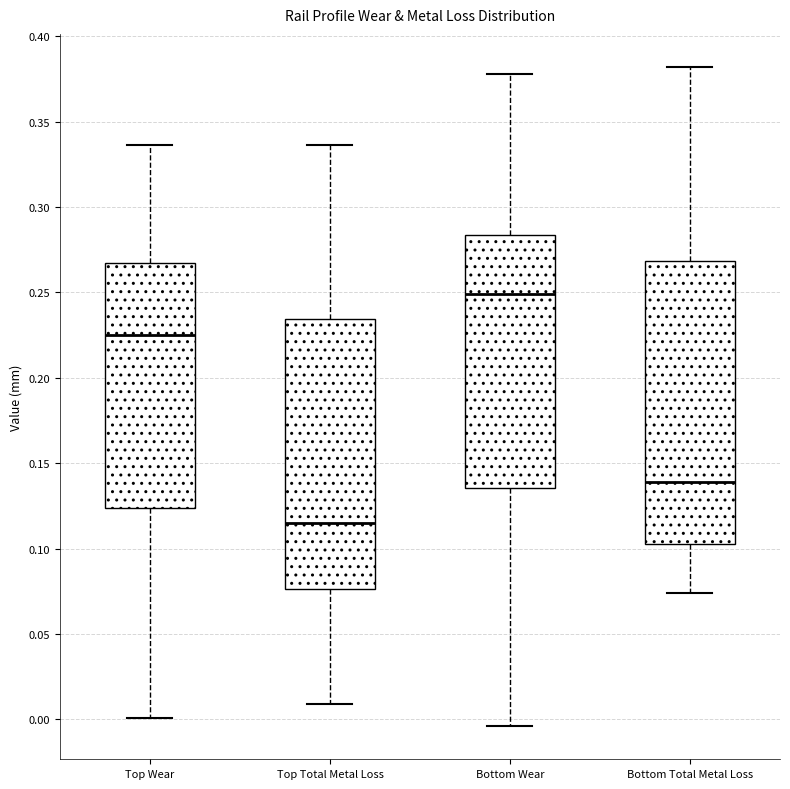

Reading left to right, read every box against the y-axis: the position of its median line, the range the box covers, and the ends of its whiskers. The values are not printed on the chart, so give them approximately, as read against the axis.

Top Wear: median 0.225, box 0.125 to 0.265, whiskers 0.000 to 0.335
Top Total Metal Loss: median 0.115, box 0.075 to 0.235, whiskers 0.010 to 0.335
Bottom Wear: median 0.250, box 0.135 to 0.285, whiskers -0.005 to 0.380
Bottom Total Metal Loss: median 0.140, box 0.105 to 0.270, whiskers 0.075 to 0.380